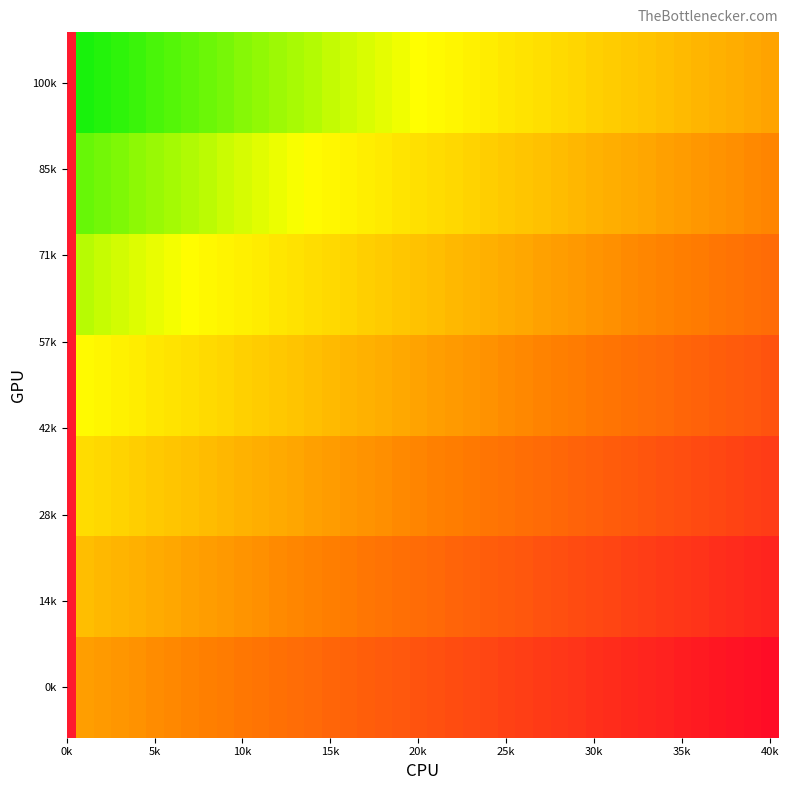

Reading left to right, extract all data points from this chart.

row_0: 0.0	0.1	0.1	0.1	0.1	0.1	0.2	0.2	0.2	0.2	0.3	0.3	0.3	0.3	0.4	0.4	0.4	0.5	0.5	0.5	0.5	0.6	0.6	0.6	0.6	0.7	0.7	0.7	0.7	0.8	0.8	0.8	0.8	0.8	0.9	0.9	0.9	0.9	1.0	1.0
row_1: -0.1	-0.1	-0.1	-0.1	-0.0	-0.0	0.0	0.0	0.1	0.1	0.1	0.1	0.2	0.2	0.2	0.2	0.3	0.3	0.3	0.3	0.4	0.4	0.4	0.4	0.5	0.5	0.5	0.5	0.6	0.6	0.6	0.6	0.7	0.7	0.7	0.7	0.8	0.8	0.8	0.8
row_2: -0.3	-0.3	-0.3	-0.2	-0.2	-0.2	-0.2	-0.1	-0.1	-0.1	-0.1	-0.0	-0.0	0.0	0.0	0.1	0.1	0.1	0.1	0.2	0.2	0.2	0.2	0.3	0.3	0.3	0.3	0.4	0.4	0.4	0.4	0.5	0.5	0.5	0.5	0.6	0.6	0.6	0.6	0.7
row_3: -0.5	-0.4	-0.4	-0.4	-0.4	-0.3	-0.3	-0.3	-0.3	-0.2	-0.2	-0.2	-0.2	-0.1	-0.1	-0.1	-0.1	-0.0	-0.0	0.0	0.0	0.1	0.1	0.1	0.1	0.2	0.2	0.2	0.2	0.3	0.3	0.3	0.3	0.4	0.4	0.4	0.4	0.5	0.5	0.5
row_4: -0.6	-0.6	-0.6	-0.6	-0.5	-0.5	-0.5	-0.5	-0.4	-0.4	-0.4	-0.4	-0.3	-0.3	-0.3	-0.3	-0.2	-0.2	-0.2	-0.2	-0.1	-0.1	-0.1	-0.1	-0.0	-0.0	0.0	0.0	0.1	0.1	0.1	0.1	0.2	0.2	0.2	0.2	0.3	0.3	0.3	0.3
row_5: -0.8	-0.8	-0.8	-0.7	-0.7	-0.7	-0.7	-0.6	-0.6	-0.6	-0.6	-0.5	-0.5	-0.5	-0.5	-0.4	-0.4	-0.4	-0.4	-0.3	-0.3	-0.3	-0.3	-0.2	-0.2	-0.2	-0.2	-0.1	-0.1	-0.1	-0.1	-0.0	-0.0	0.0	0.0	0.1	0.1	0.1	0.1	0.2
row_6: -1.0	-0.9	-0.9	-0.9	-0.9	-0.8	-0.8	-0.8	-0.8	-0.7	-0.7	-0.7	-0.7	-0.6	-0.6	-0.6	-0.6	-0.5	-0.5	-0.5	-0.5	-0.4	-0.4	-0.4	-0.4	-0.3	-0.3	-0.3	-0.3	-0.2	-0.2	-0.2	-0.2	-0.1	-0.1	-0.1	-0.1	-0.0	-0.0	0.0